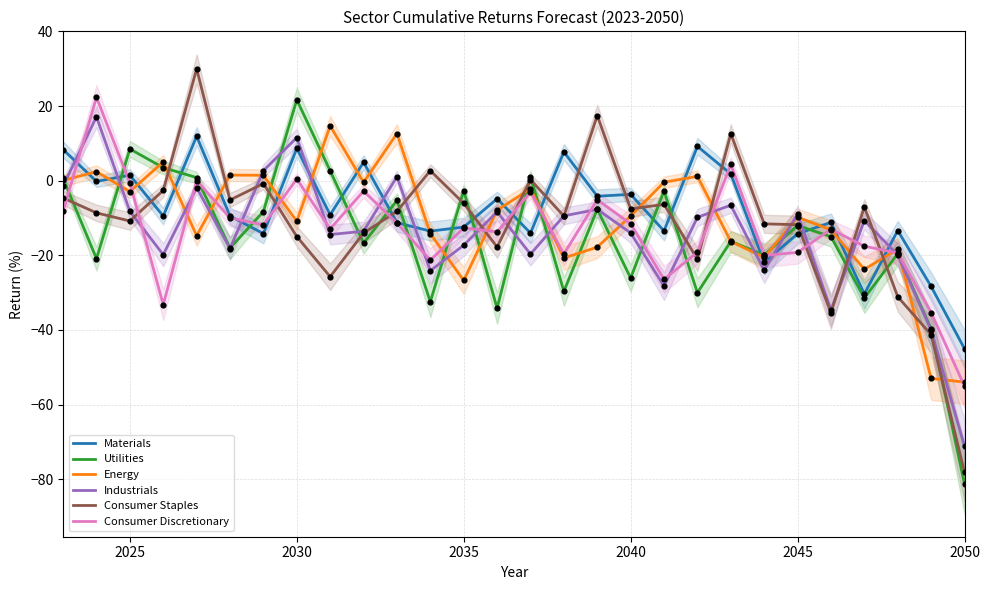

The Materials series shows -12.4 at 2035. True or false?

True